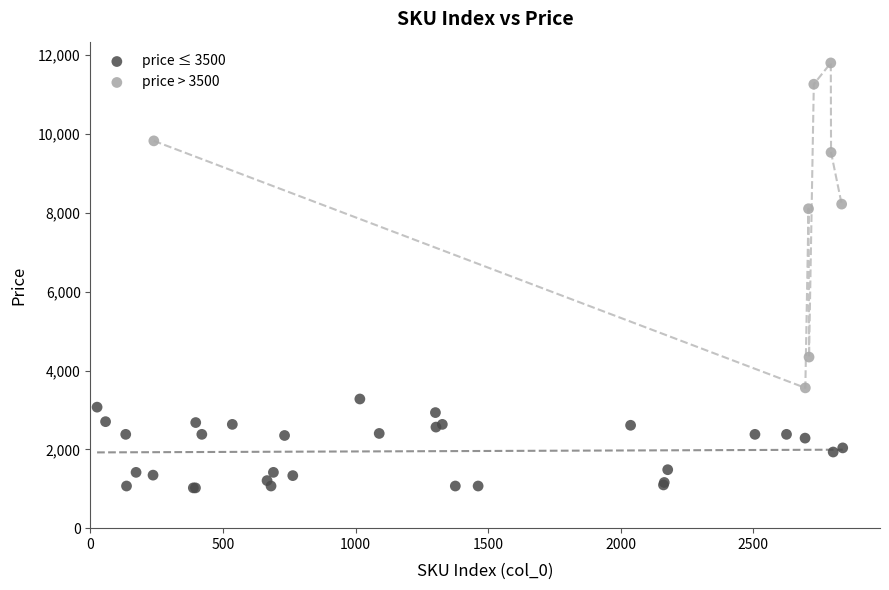

Which series reaches the minimum Y coordinate?

price ≤ 3500